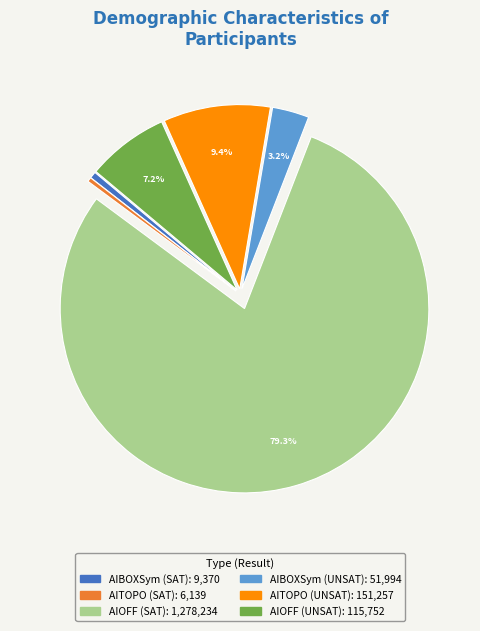

To the nearest percent, what is the difference between the largest and smallest slice percentages?

79%